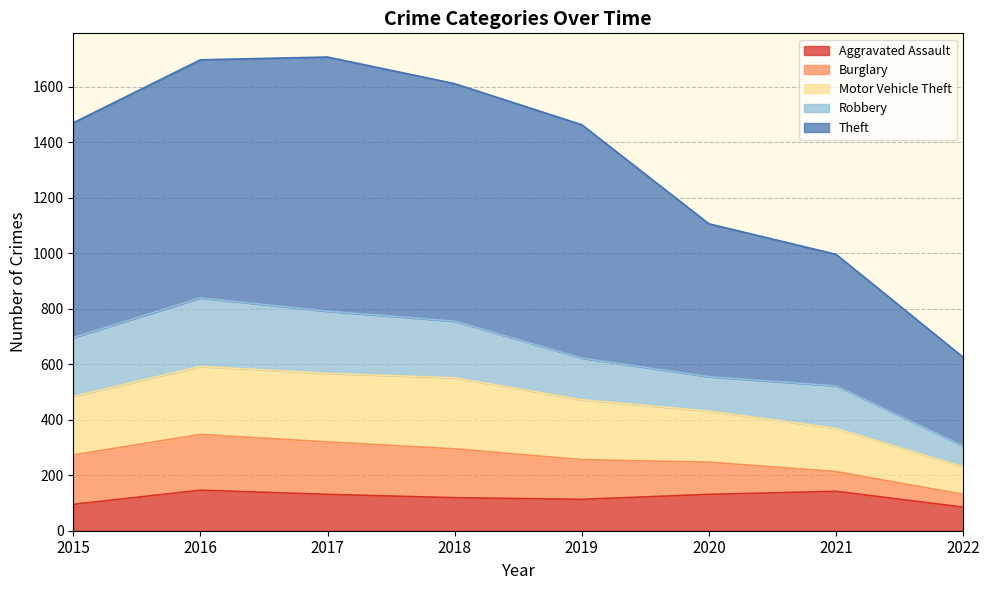

True or false: Theft and Motor Vehicle Theft intersect in this chart.

False